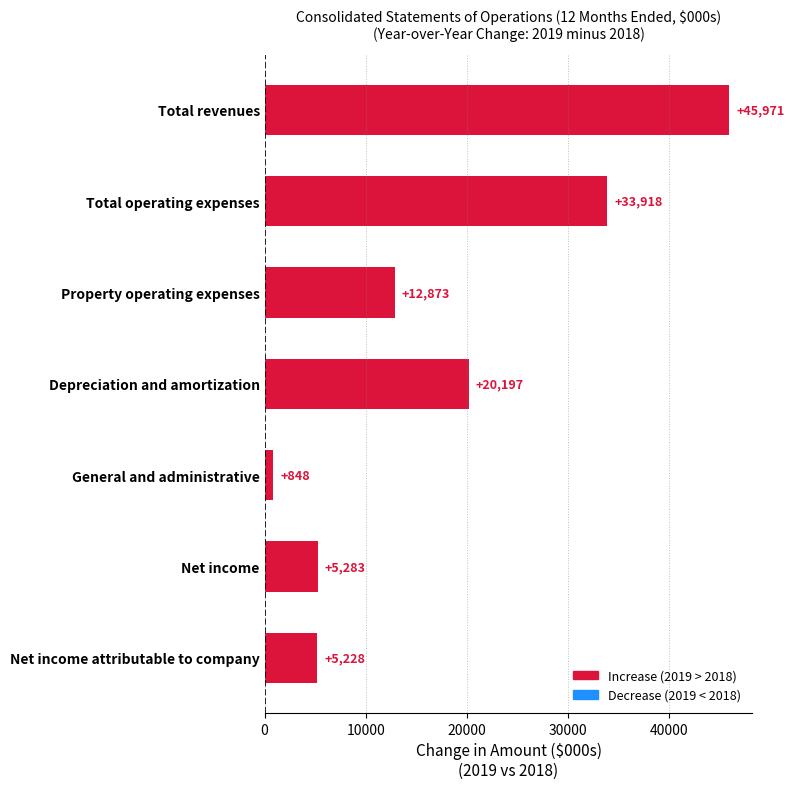

How many bars are there in total?

7